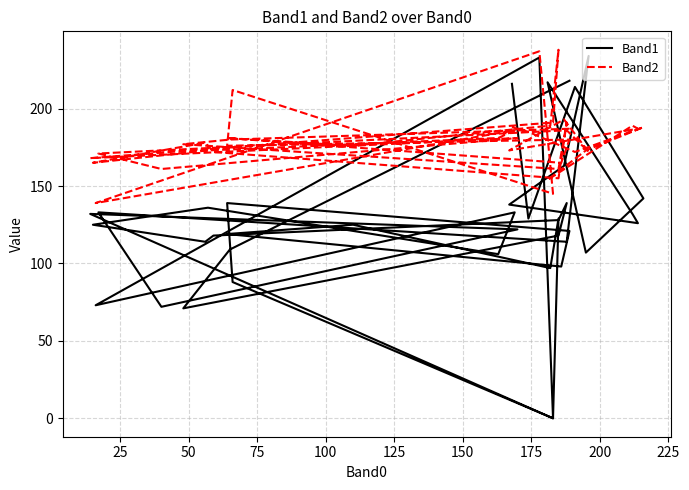

Where is the first local minimum for Band1?

50